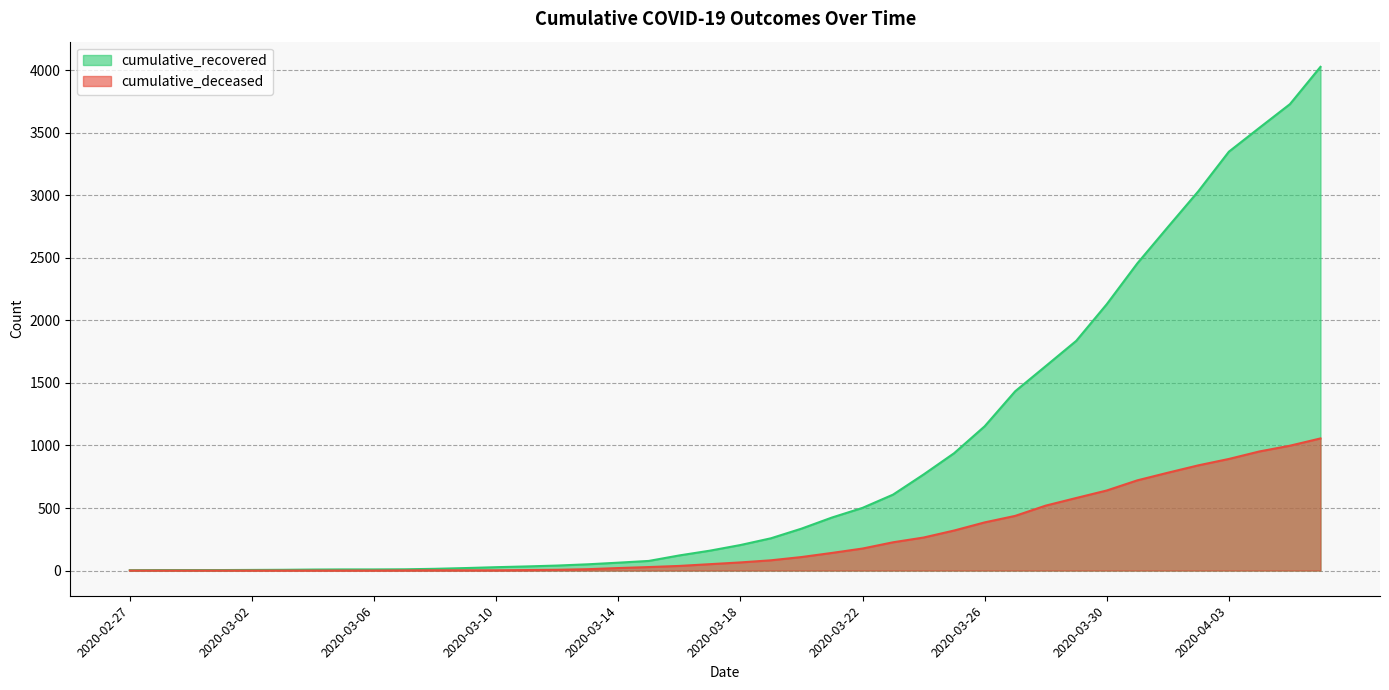

Which series has the largest total across all categories?

cumulative_recovered